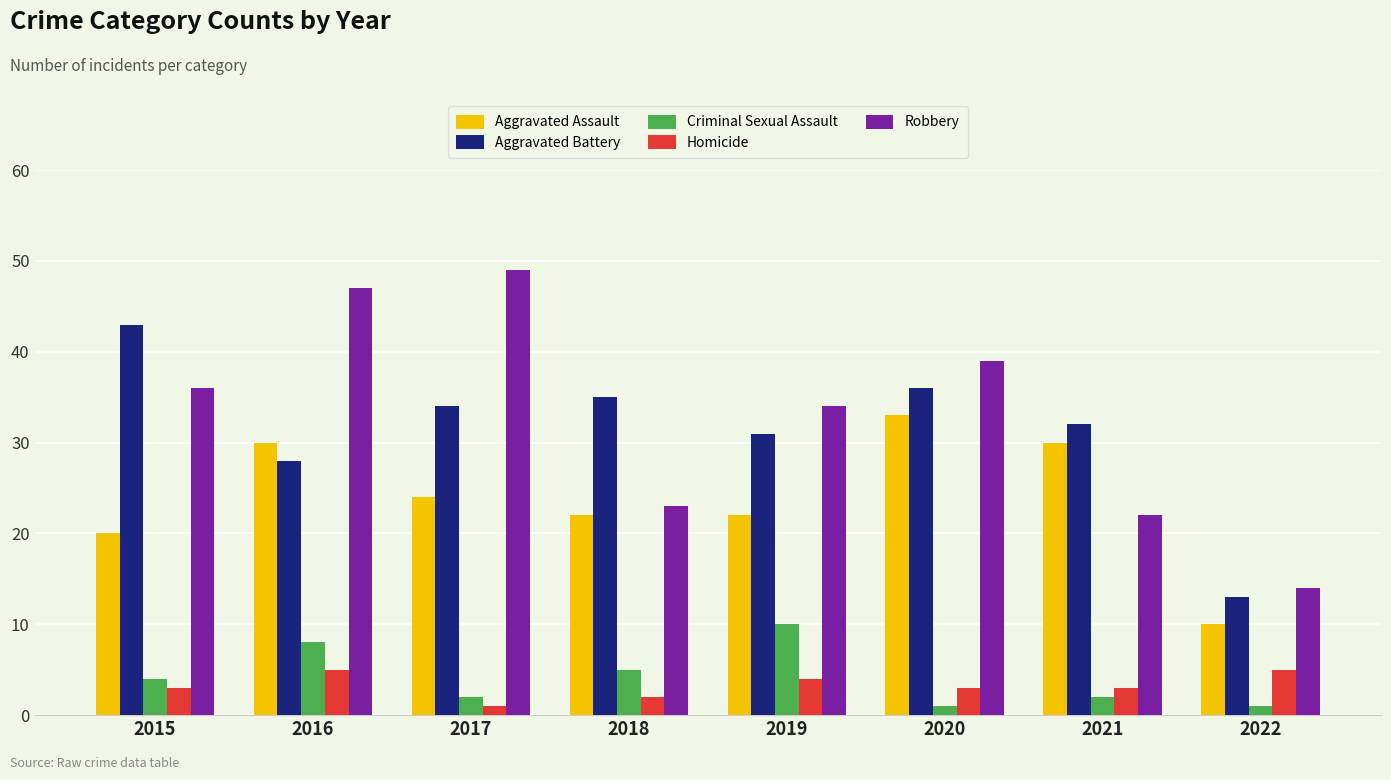

How many bars are there in each group?

5